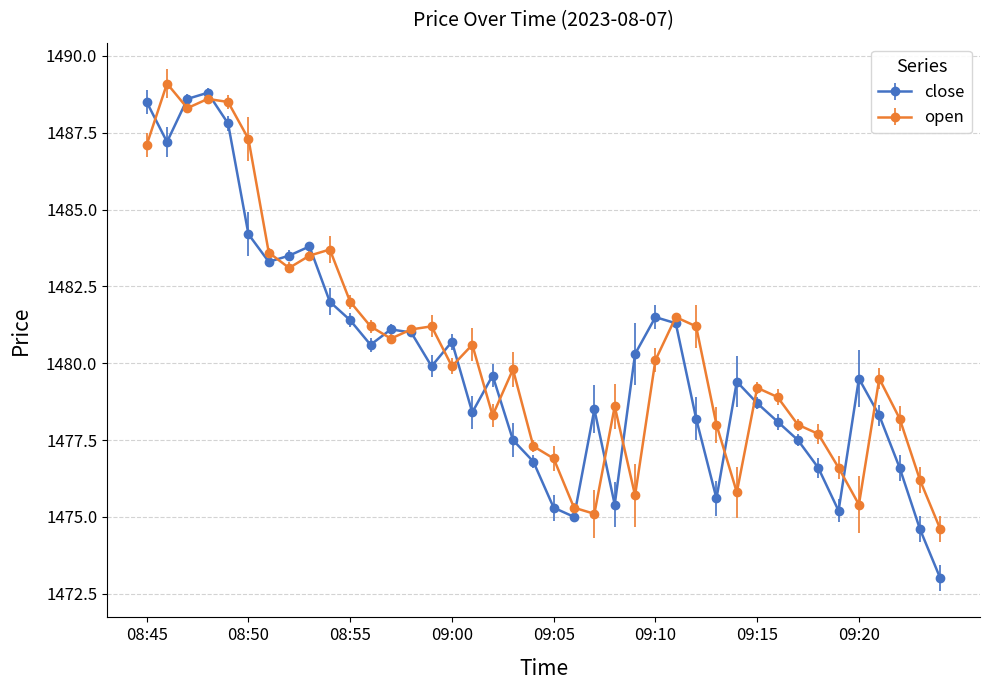

True or false: open has more than 2 interior local peaks.

True